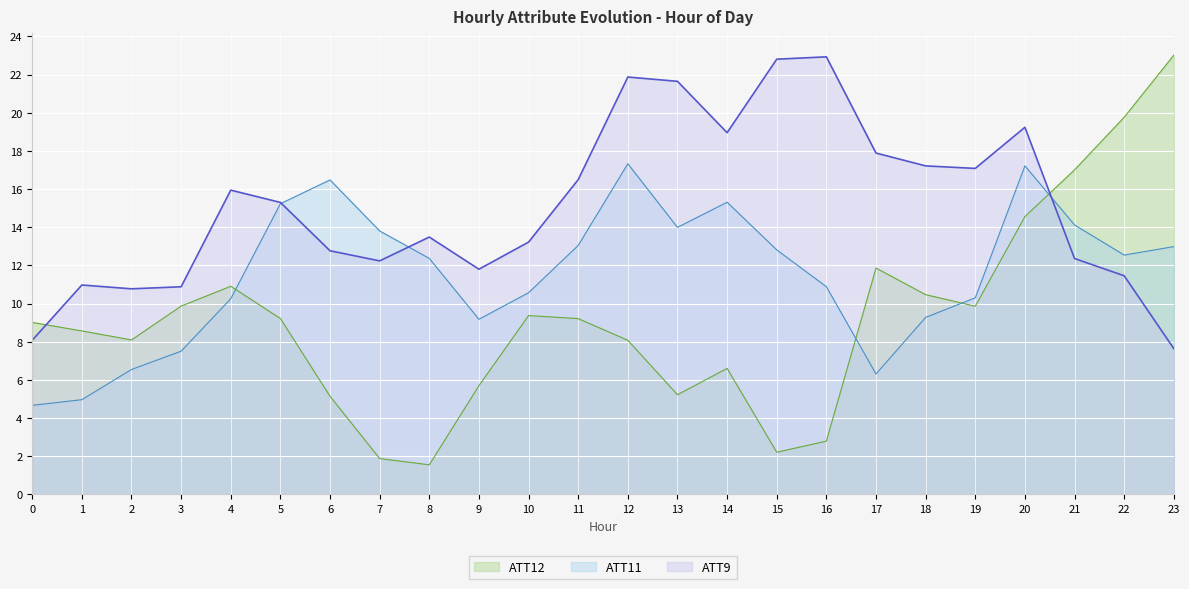

What is the average value of the ATT11 series?

11.6